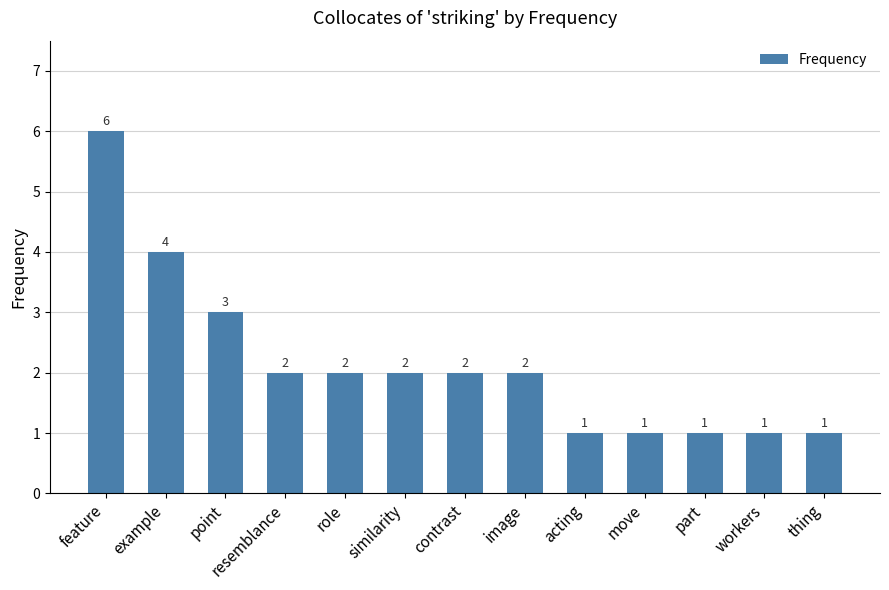

At which label is the value closest to 3?

point